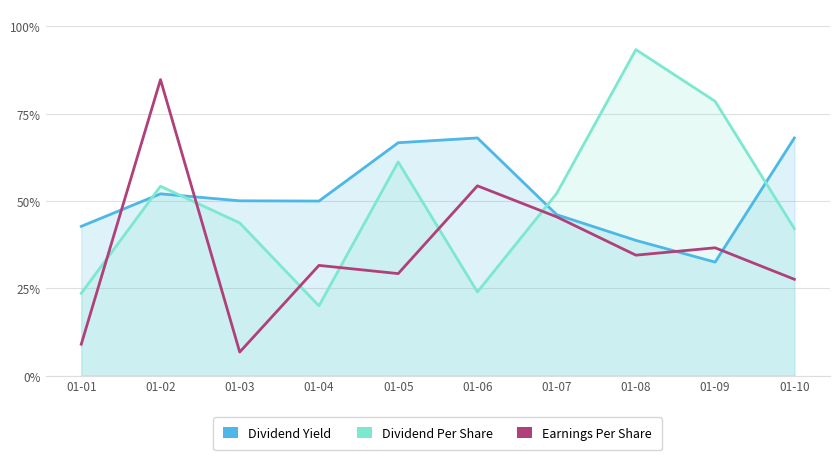

What is the difference between the Dividend Per Share values at 01-07 and 01-09?

0.3